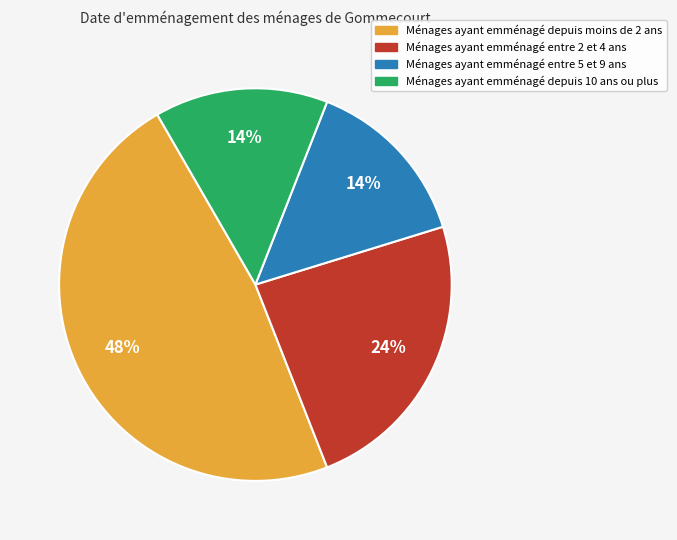

Is there any slice that represents more than half of the pie?

No